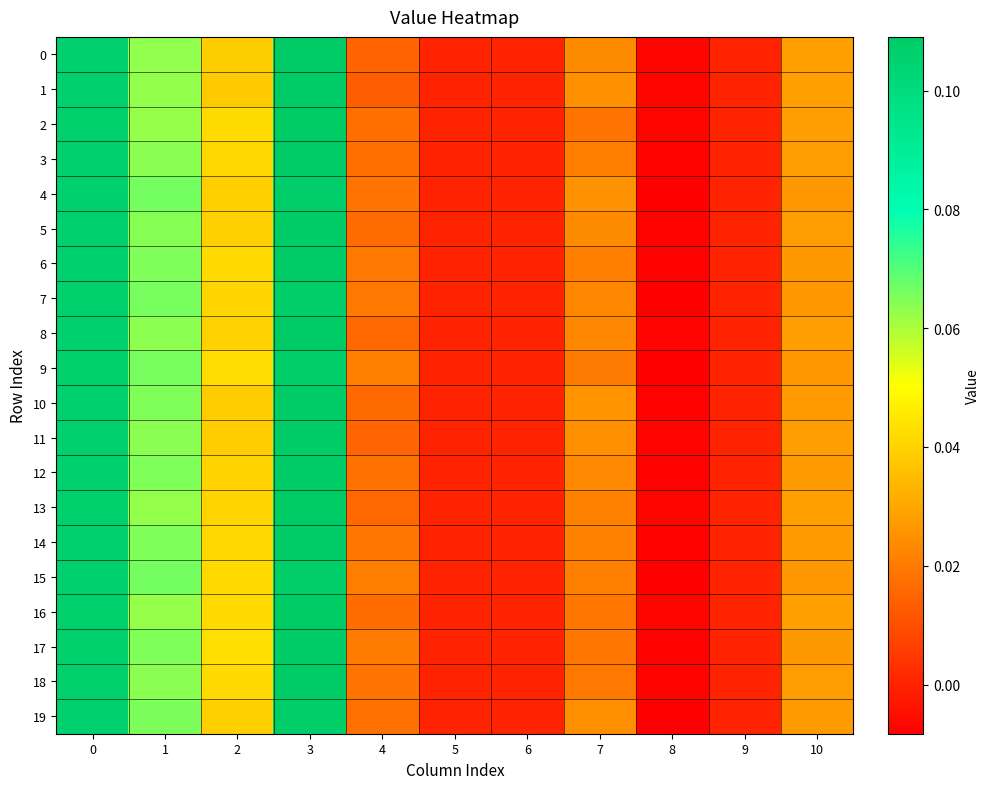

At how many categories does at least one series exceed 0?

7